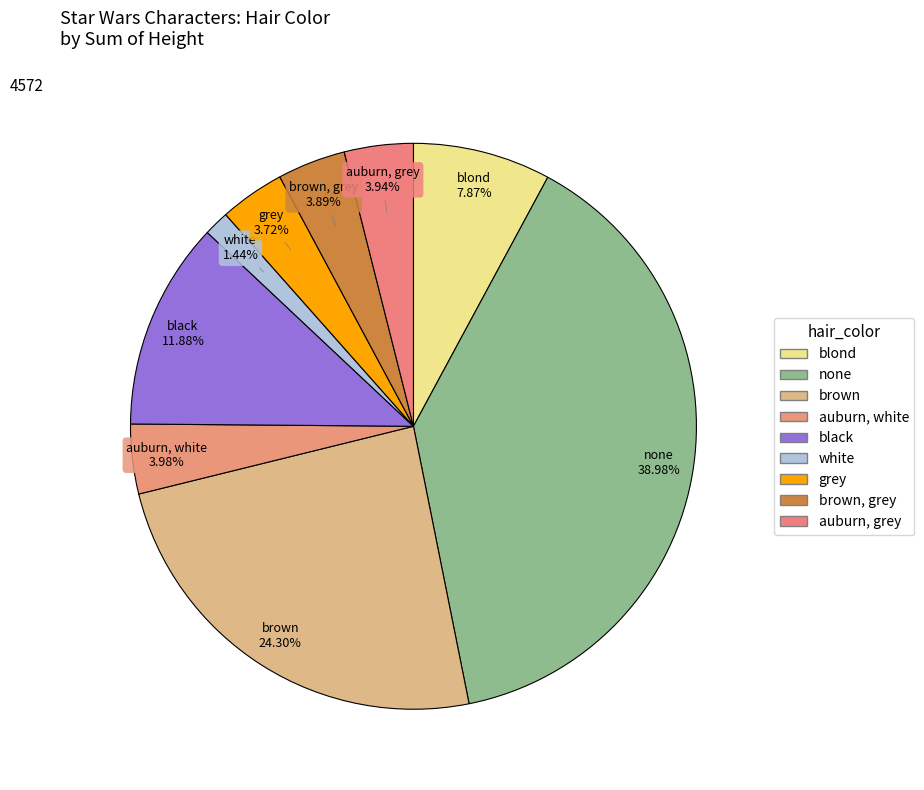

How many segments does this pie chart have?

9